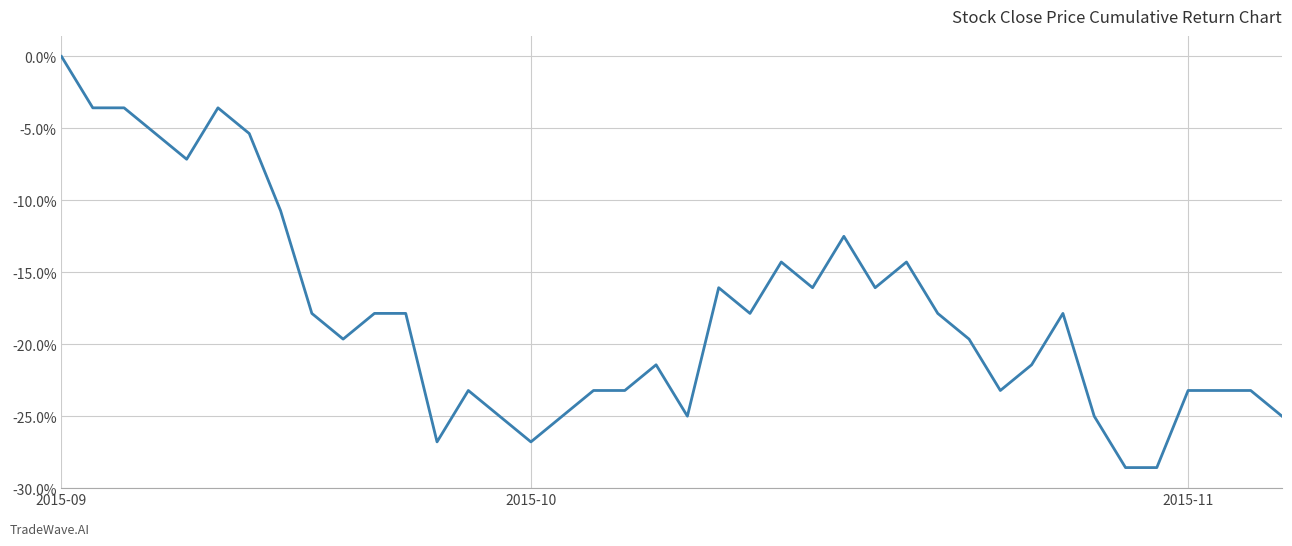

What is the difference between the second highest and minimum values?

0.2